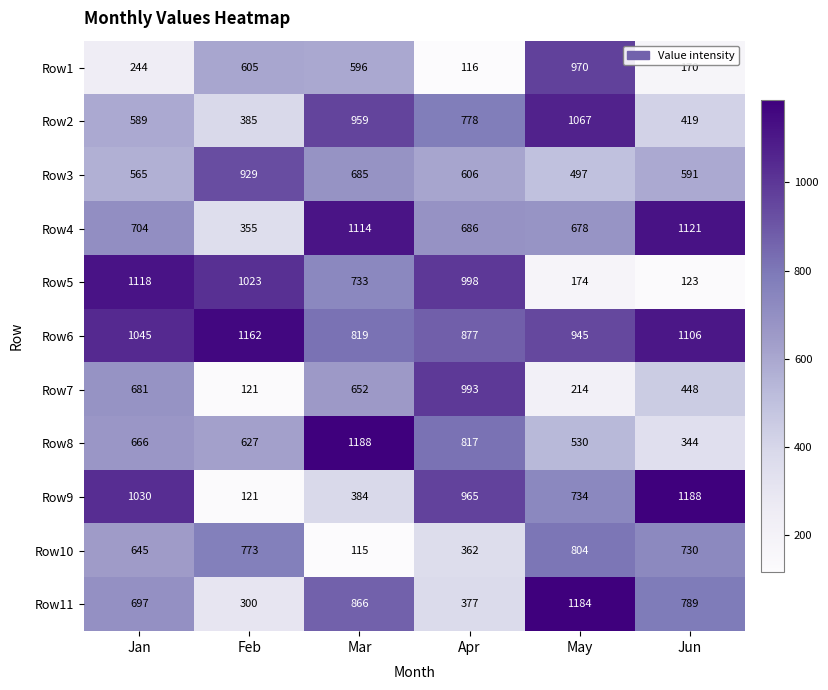

What is the total value across all series at Jun?

7029